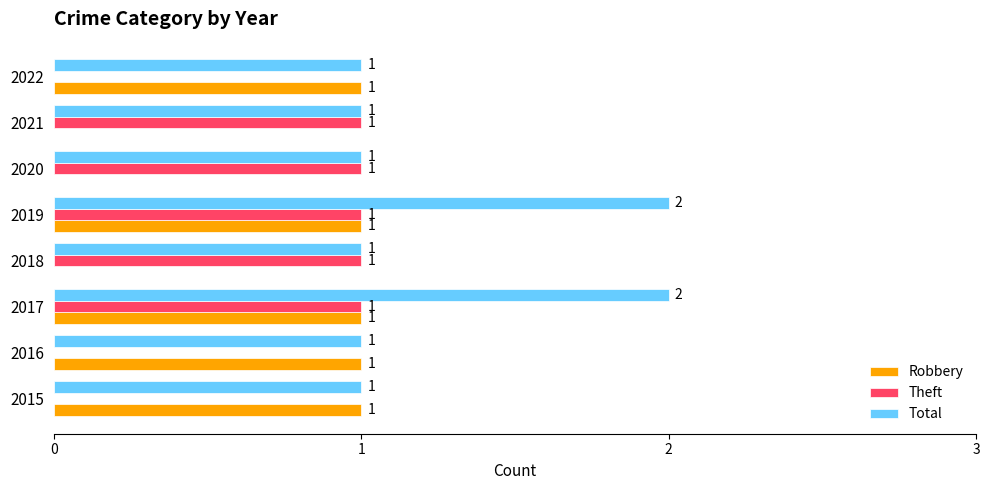

Count the Robbery values in the range 0 to 1.

8